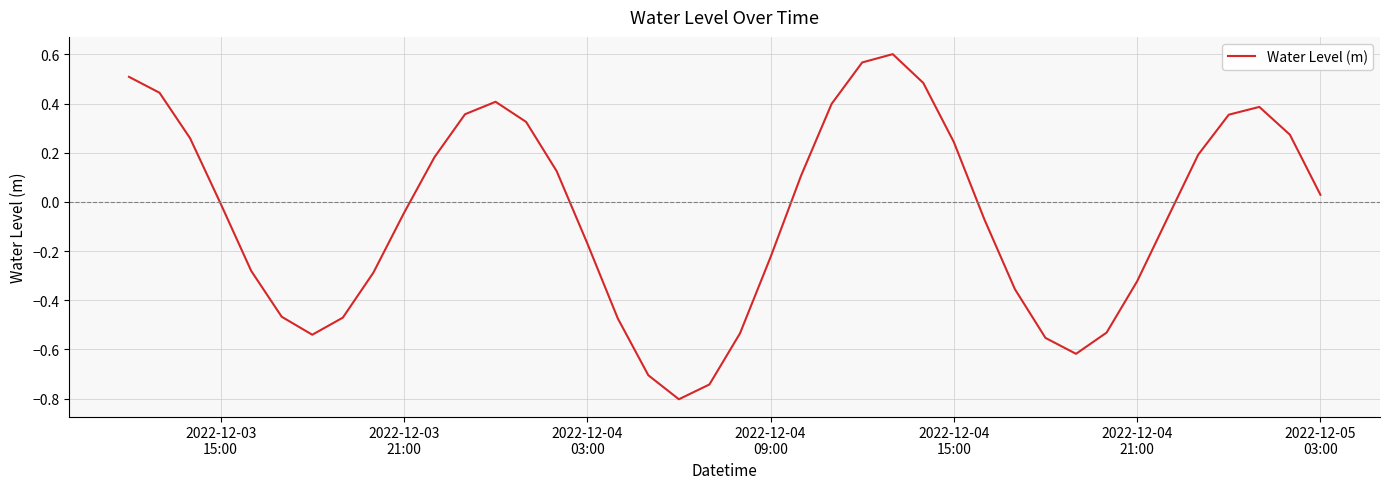

What is the smallest value displayed?

-0.8